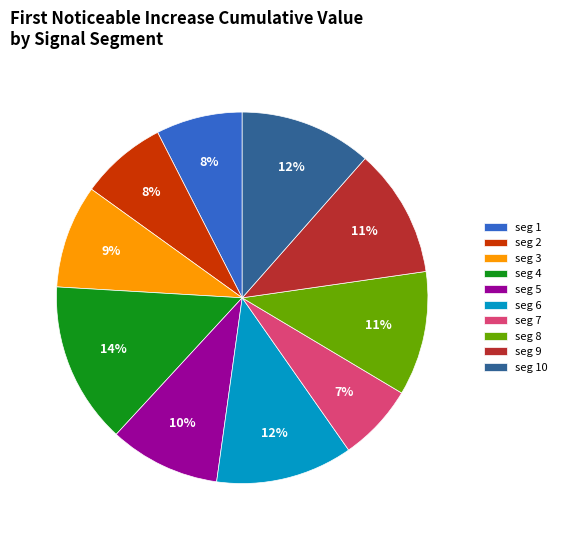

Is it true that seg 5 is 1% of the pie?

False